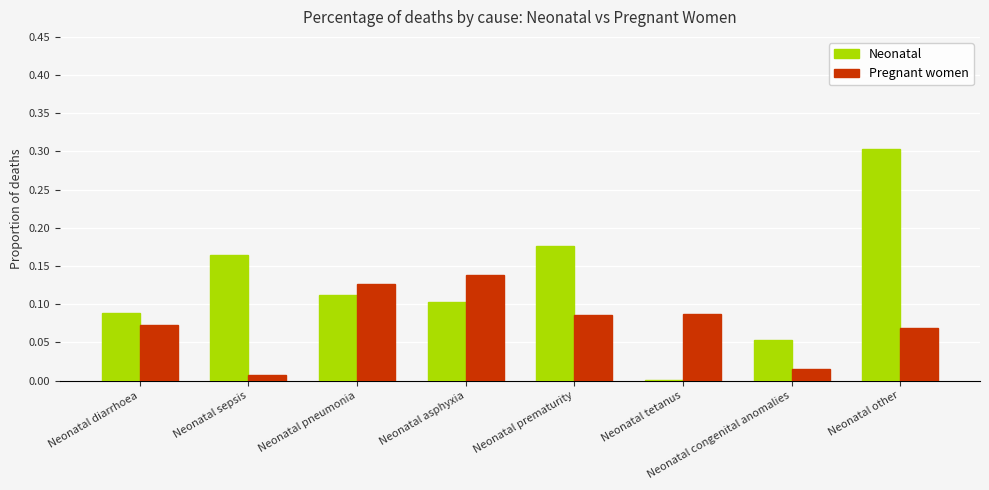

What is the sum of all Pregnant women values?

0.6